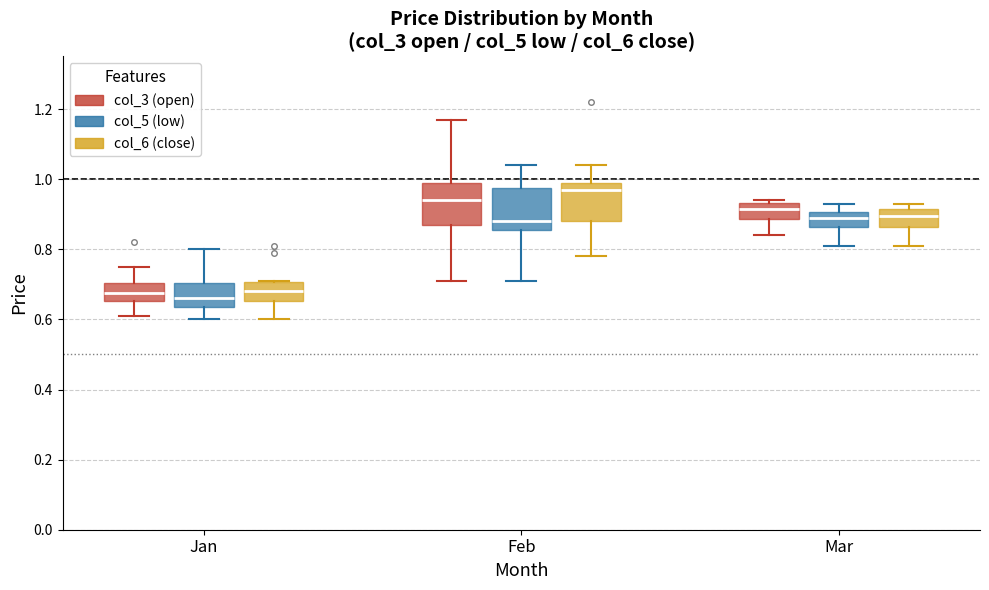

Where is the lower edge of the box for Mar (col_6 (close)) on the y-axis? The values are not printed on the chart, so give them approximately, as read against the axis.

0.86